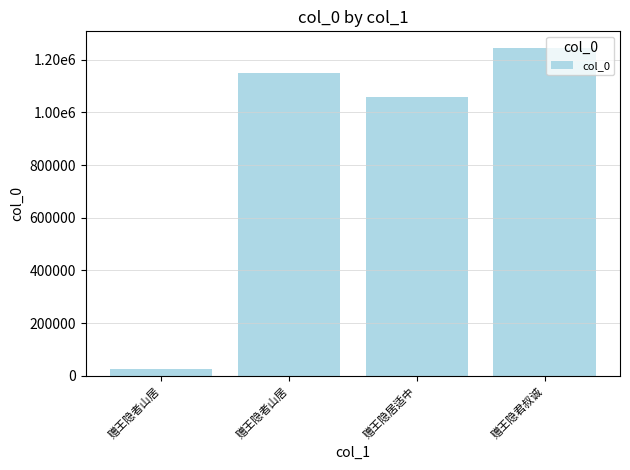

At which label does the data first exceed 1147781?

赠王隐君叔诚